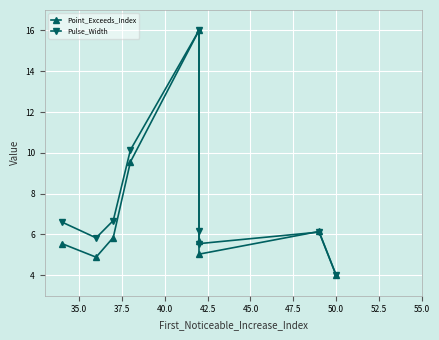

What is the maximum value for Point_Exceeds_Index?

16.0